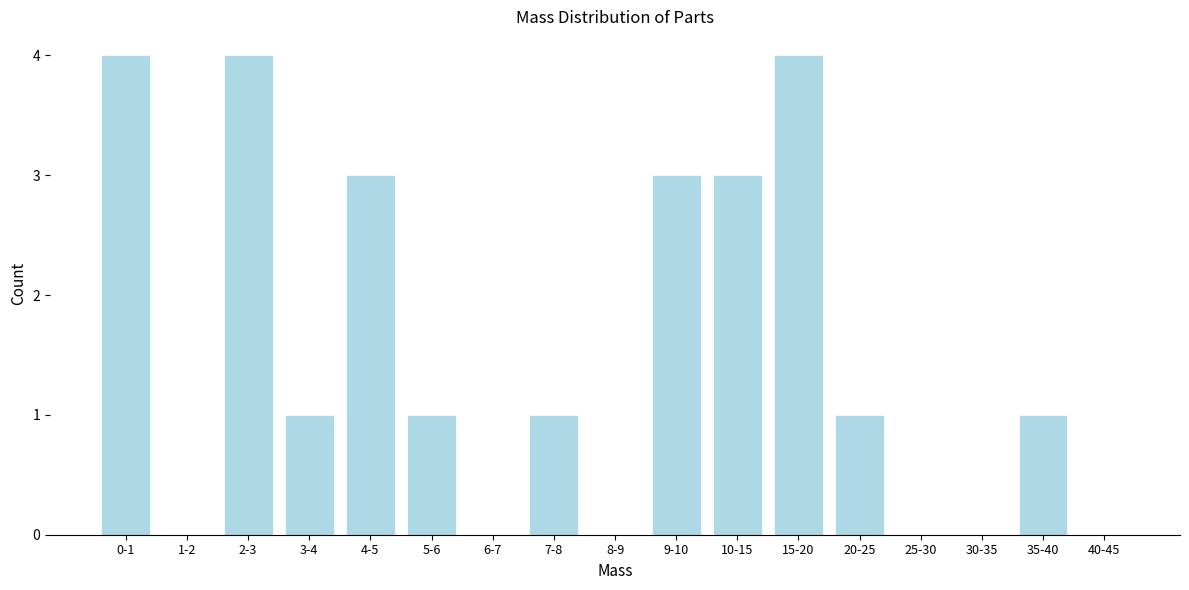

Reading right to left, transcribe all the data shown in this chart.

40-45=0	35-40=1	30-35=0	25-30=0	20-25=1	15-20=4	10-15=3	9-10=3	8-9=0	7-8=1	6-7=0	5-6=1	4-5=3	3-4=1	2-3=4	1-2=0	0-1=4